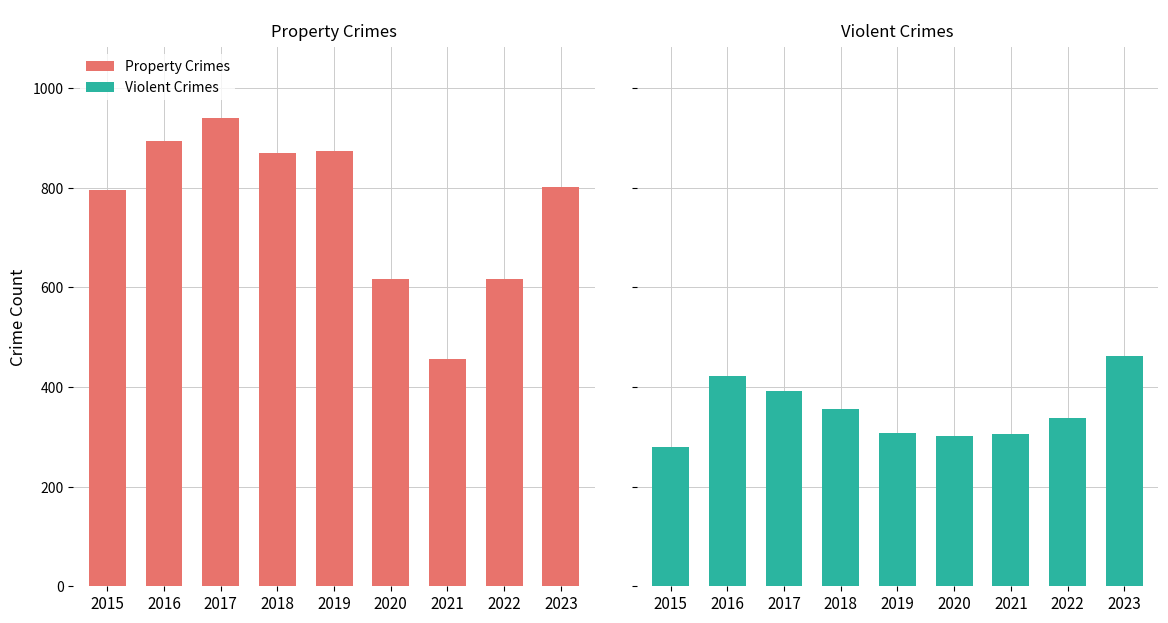

Reading left to right, what are all the values shown in this chart?

Property Crimes: 2015=796	2016=894	2017=941	2018=869	2019=874	2020=616	2021=456	2022=617	2023=802
Violent Crimes: 2015=279	2016=423	2017=393	2018=355	2019=308	2020=302	2021=306	2022=338	2023=463